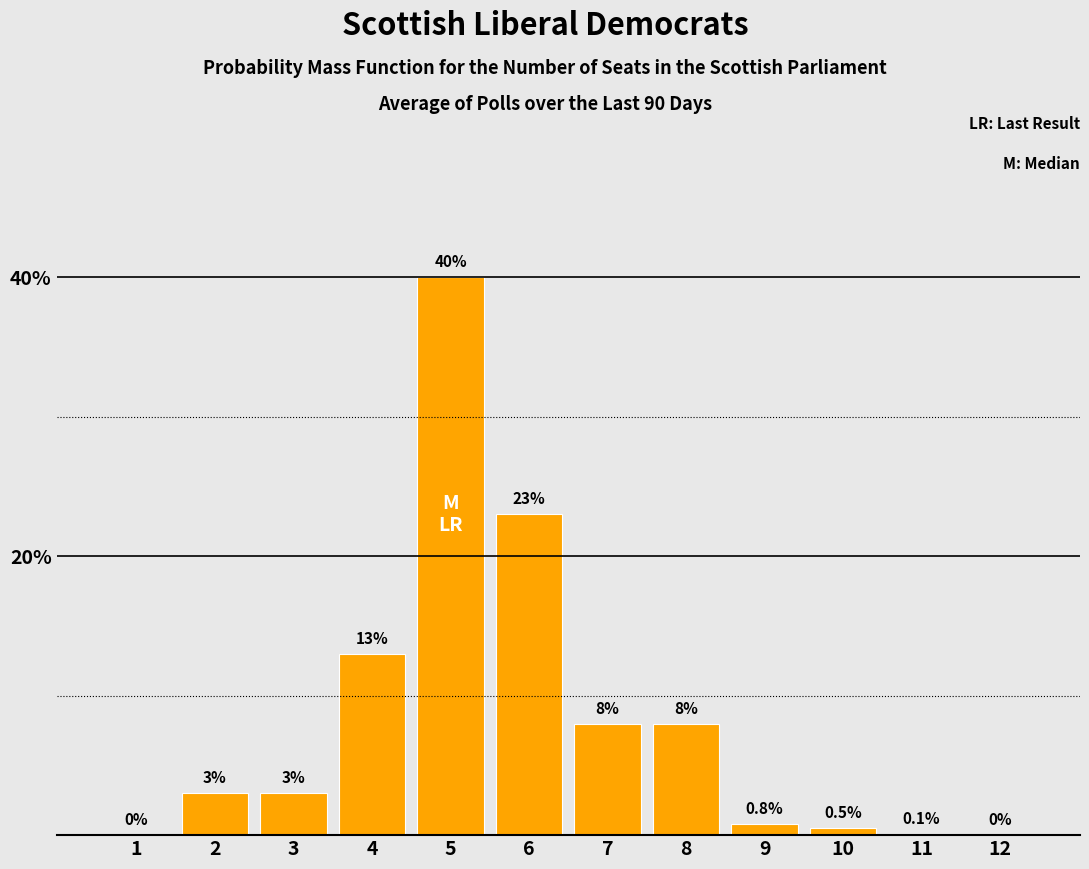

Reading left to right, transcribe all the data shown in this chart.

1=0.0	2=3.0	3=3.0	4=13.0	5=40.0	6=23.0	7=8.0	8=8.0	9=0.8	10=0.5	11=0.1	12=0.0